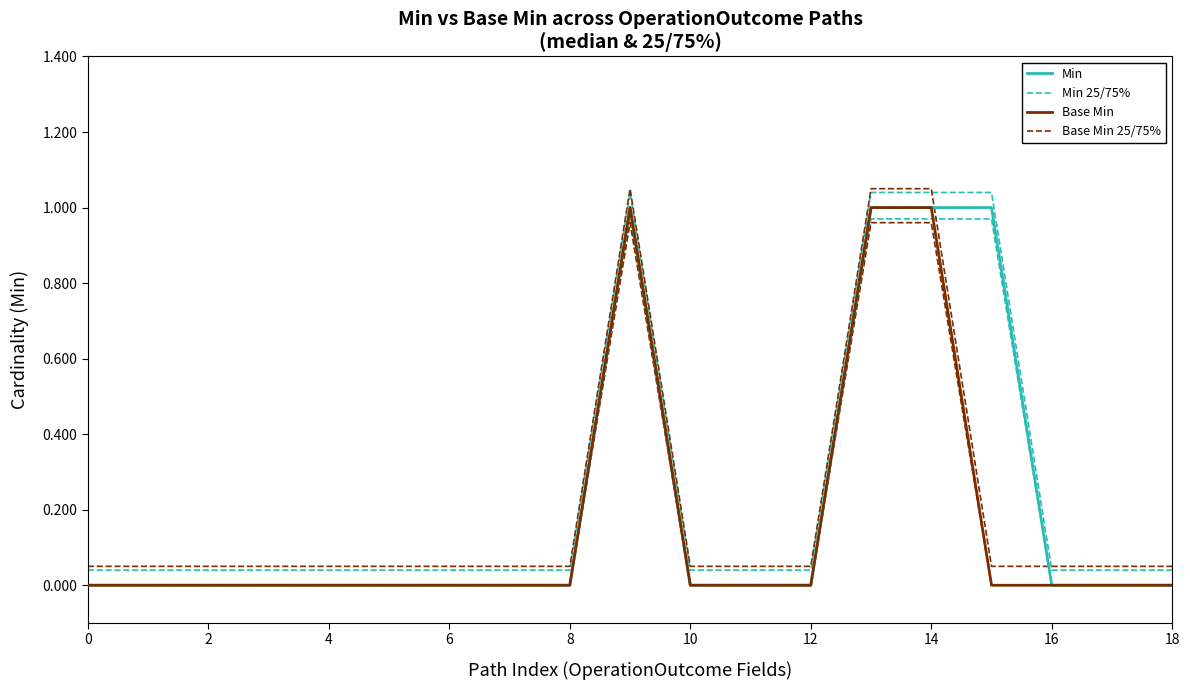

Is the value of Base Min 25/75% at 14 greater than the value of Min 25/75% at 8?

Yes